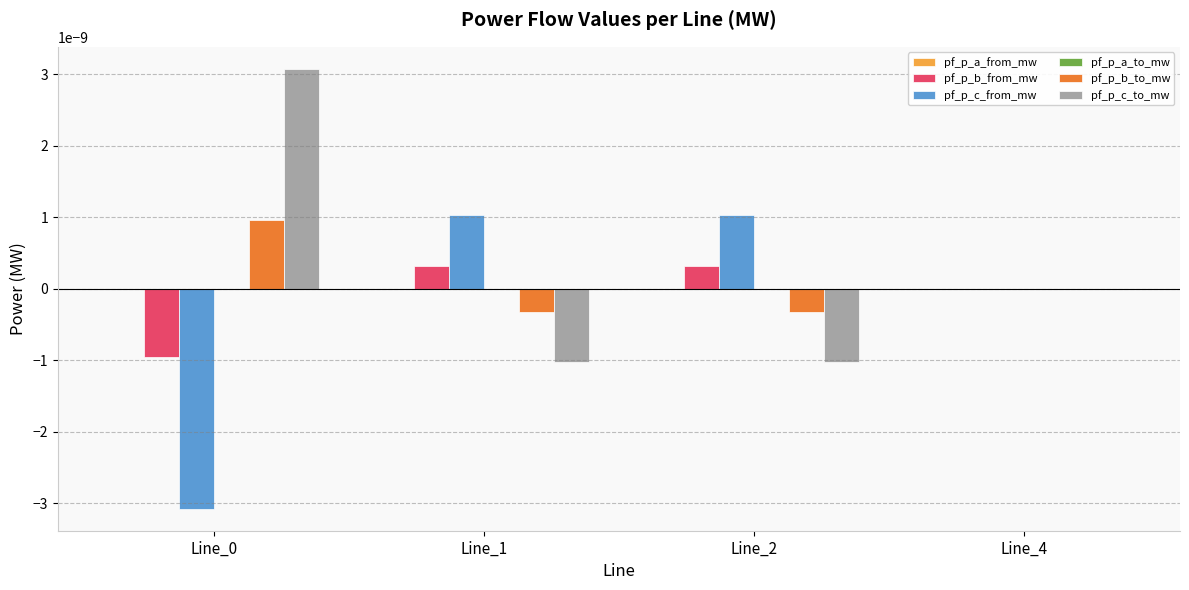

The value of pf_p_b_to_mw at Line_0 is 0.0. True or false?

True